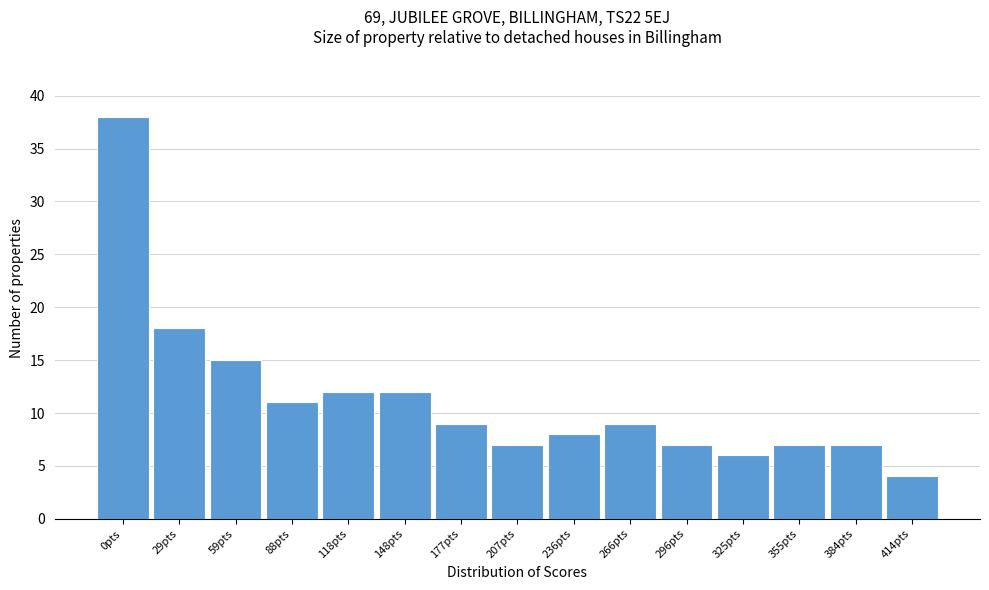

Reading left to right, list all the values displayed in this chart.

38	18	15	11	12	12	9	7	8	9	7	6	7	7	4